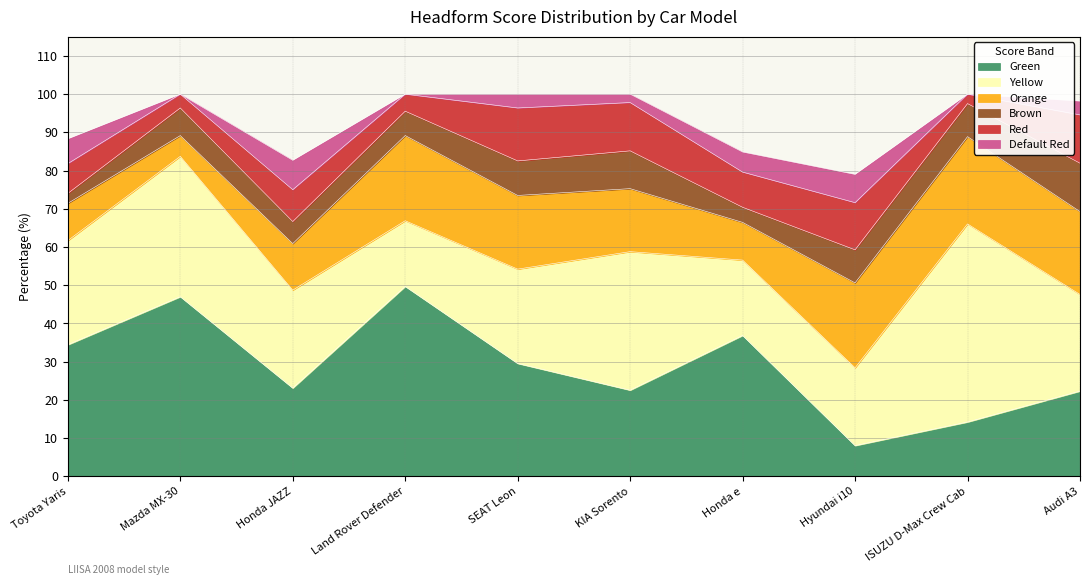

True or false: Red and Yellow cross at least once.

False